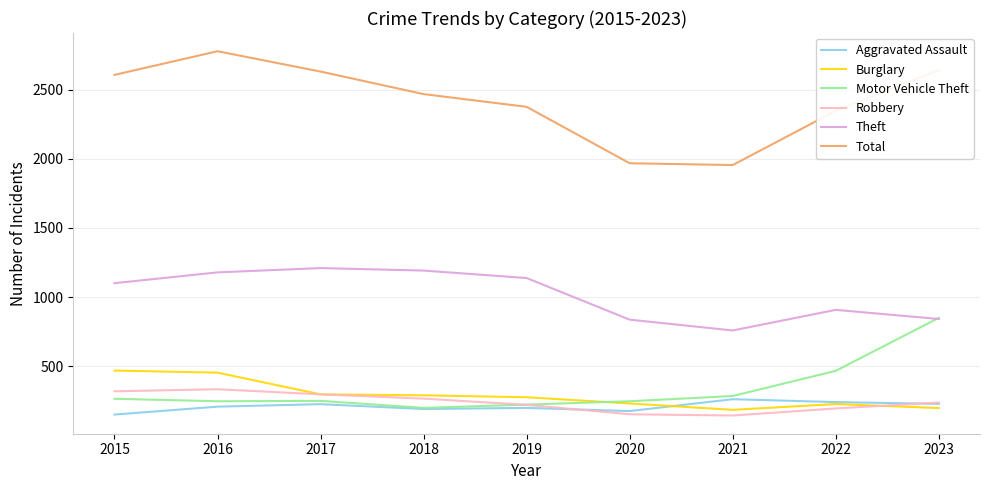

What is the minimum value for Total?

1955